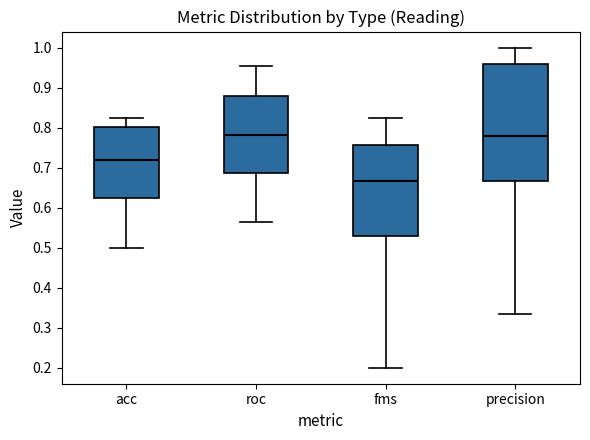

Where is the lower edge of the box for fms on the y-axis? The values are not printed on the chart, so give them approximately, as read against the axis.

0.53